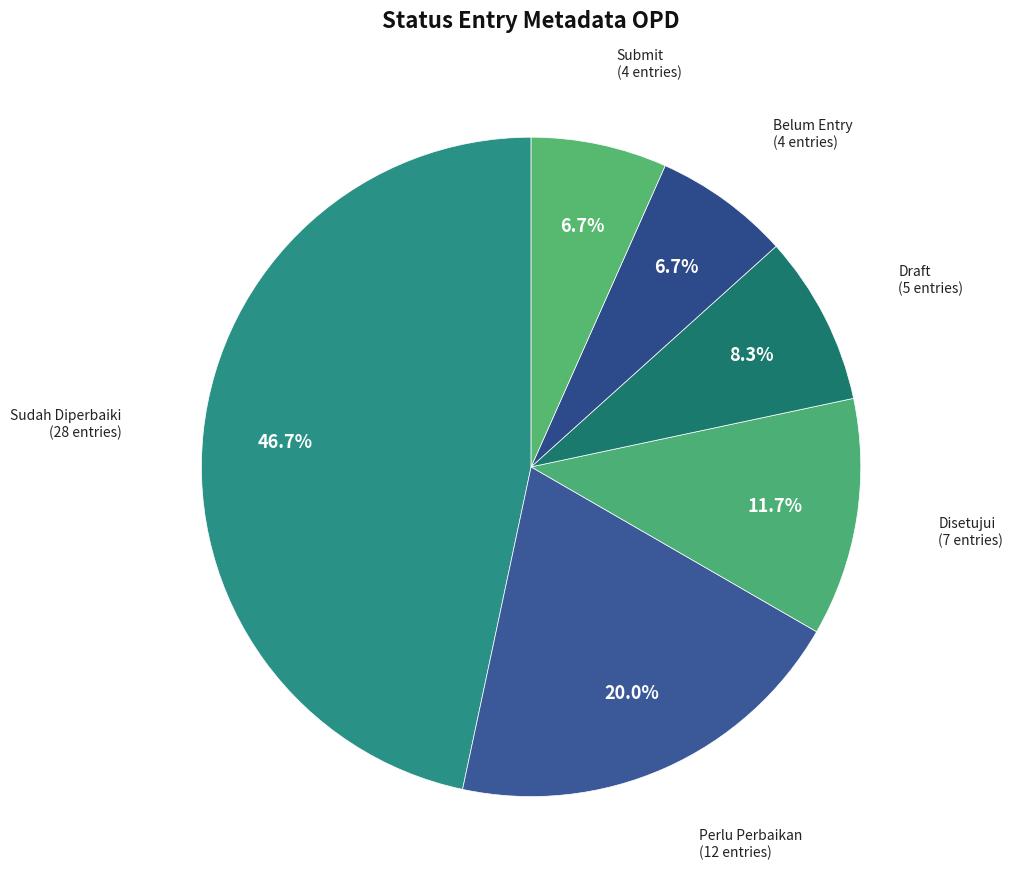

What percentage is the Submit slice, to the nearest percent?

7%